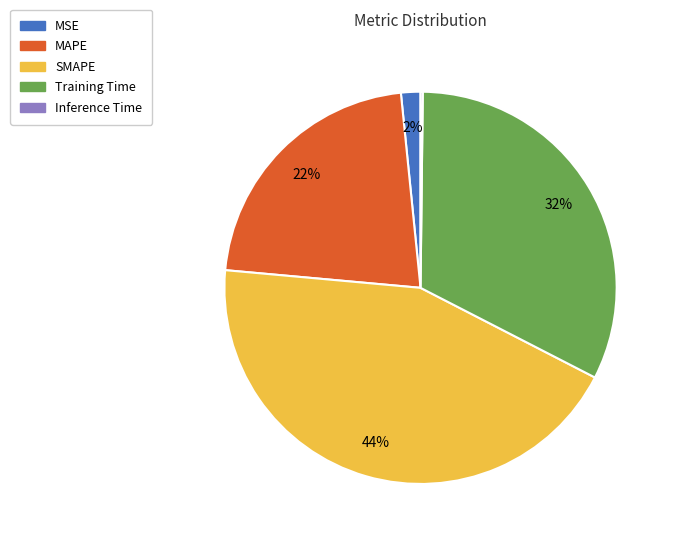

To the nearest percent, what portion does SMAPE represent?

44%